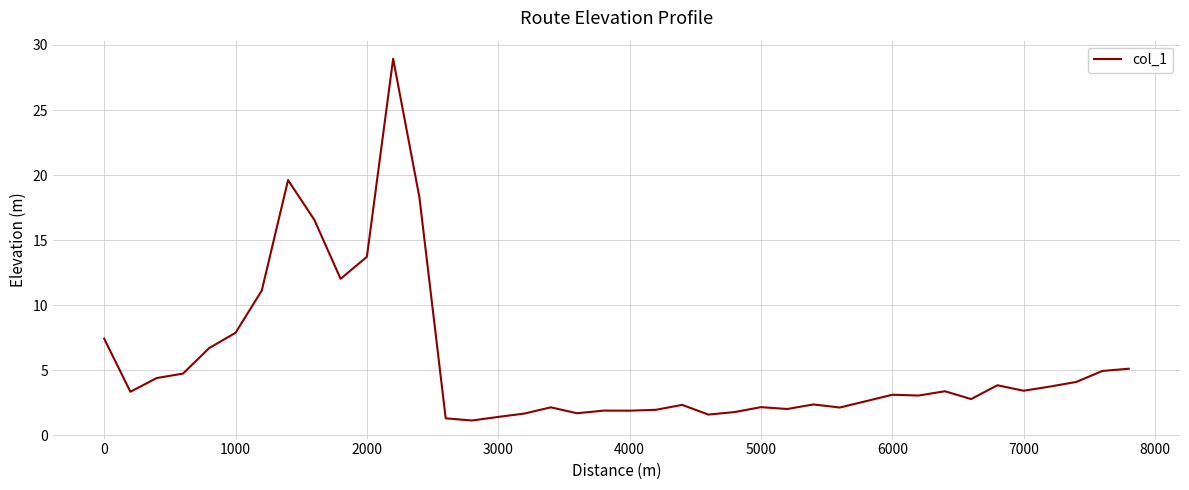

What is the greatest value displayed?

28.9